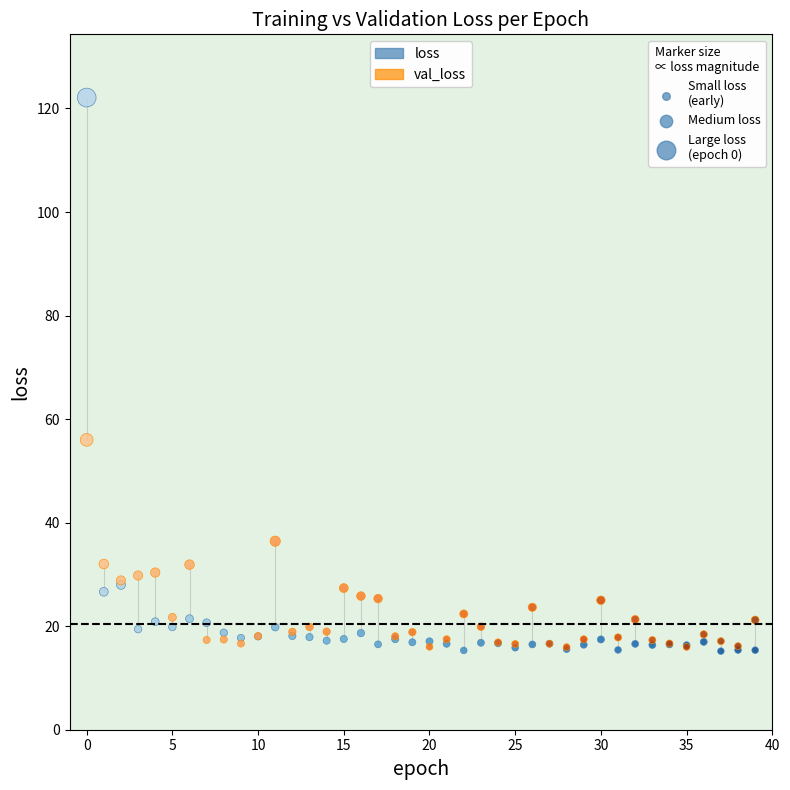

Which series contains the highest Y value?

loss